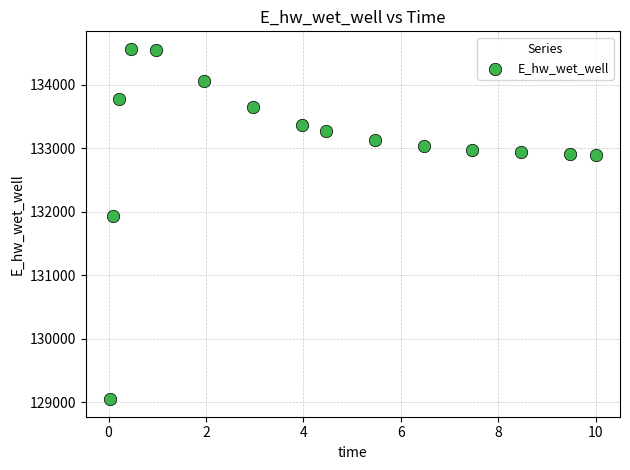

What Y value in the scatter plot is closest to 131808?

131928.8